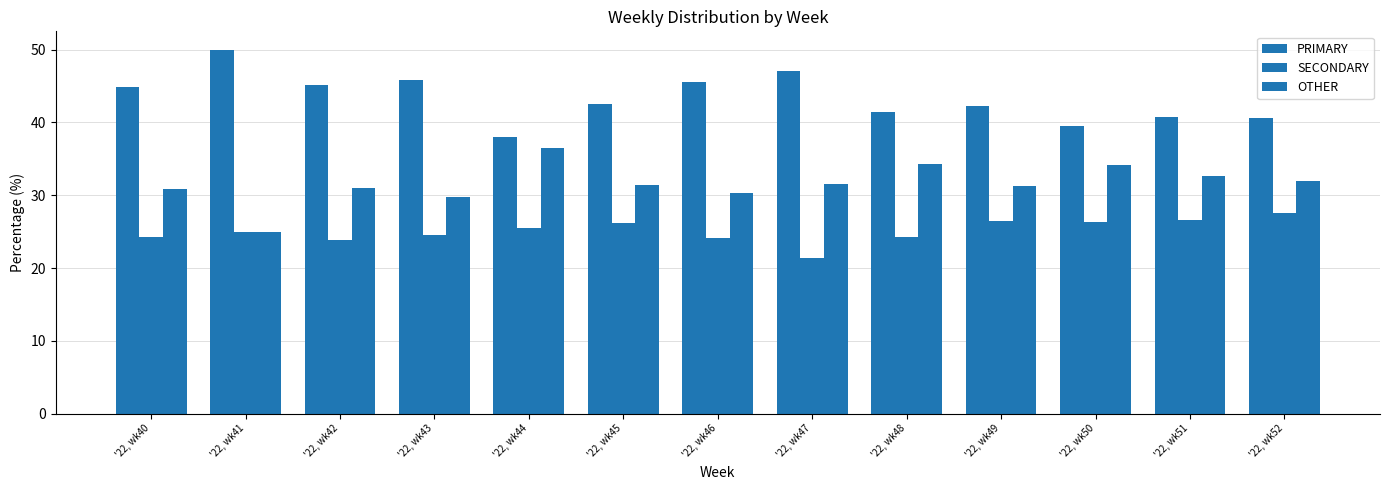

The OTHER series shows 32.7 at '22, wk51. True or false?

True